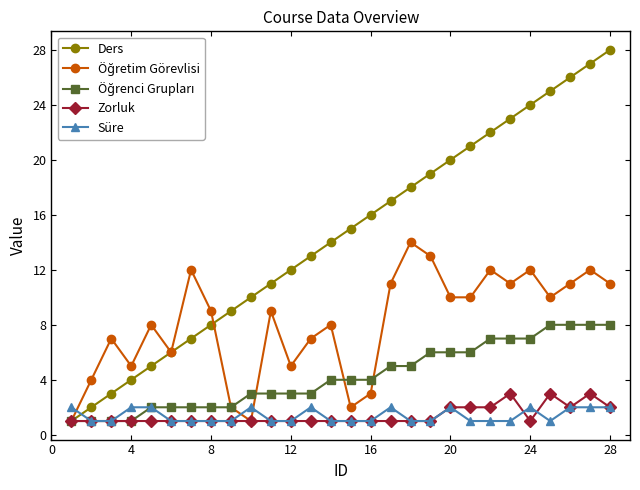

True or false: Ders has more than 2 points higher than both neighbors.

False